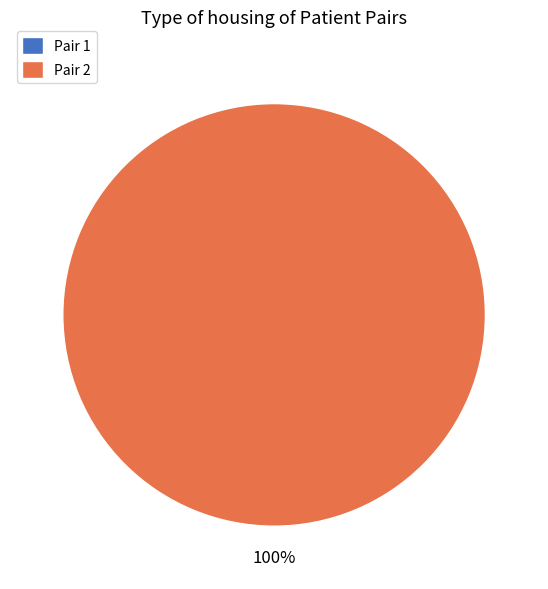

Rank the categories by value from lowest to highest.

1, 2